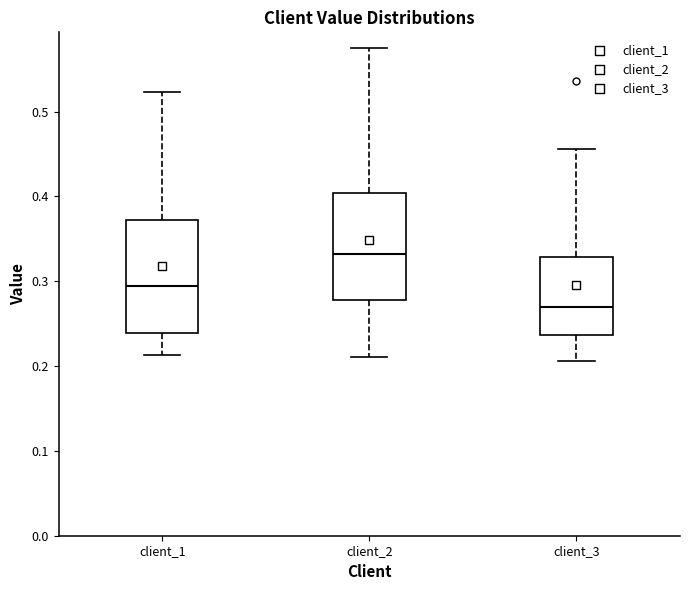

Which box's median line is the highest?

client_2